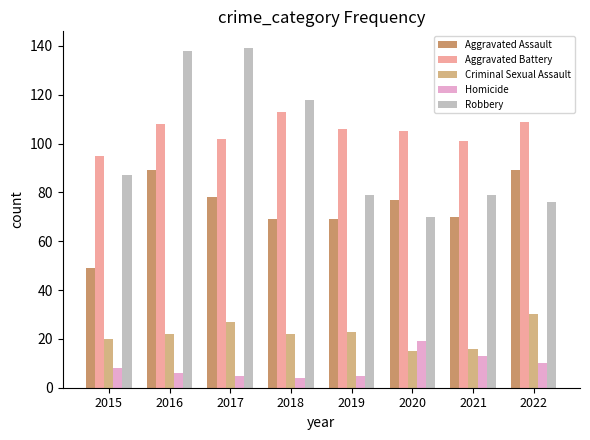

List the series in order of their peak value, highest first.

Robbery, Aggravated Battery, Aggravated Assault, Criminal Sexual Assault, Homicide